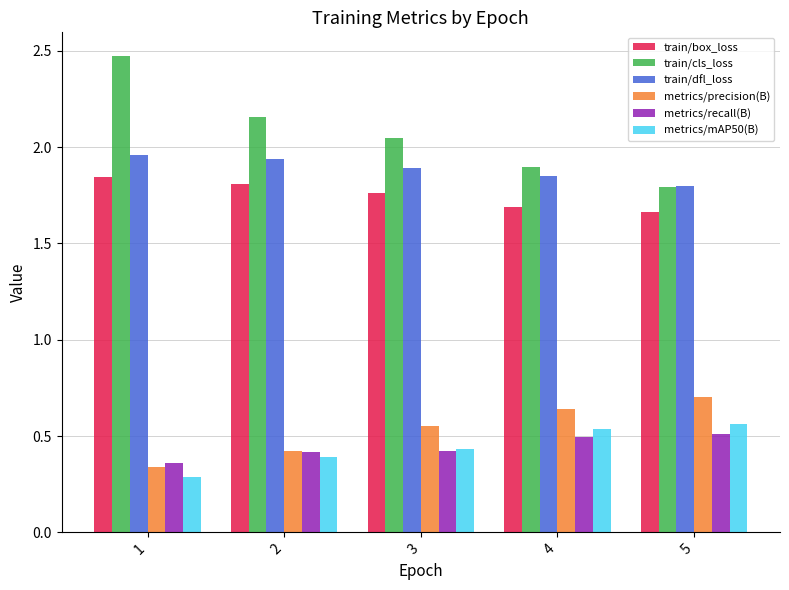

What is the difference between the highest and lowest values at 4?

1.4